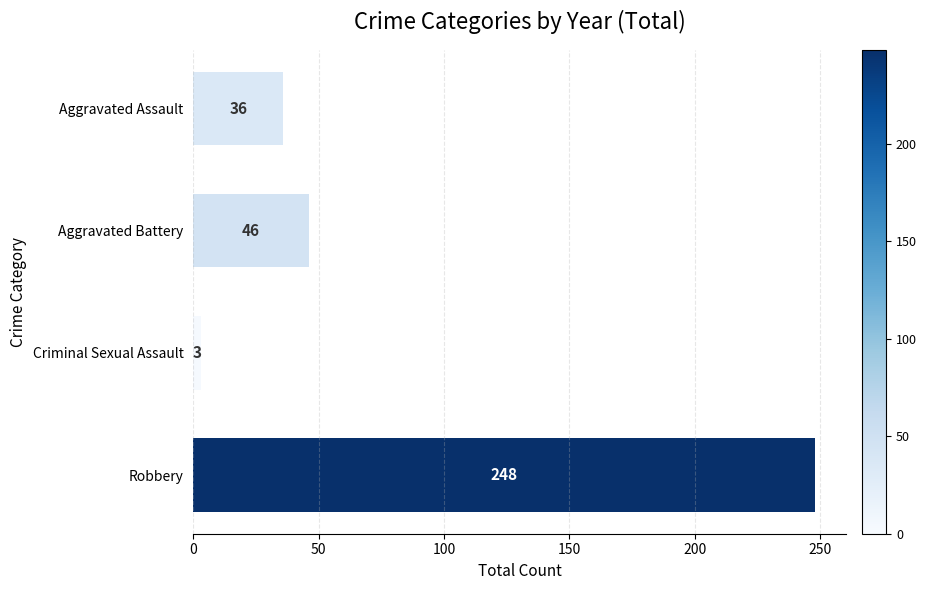

The value at Robbery is 151. True or false?

False